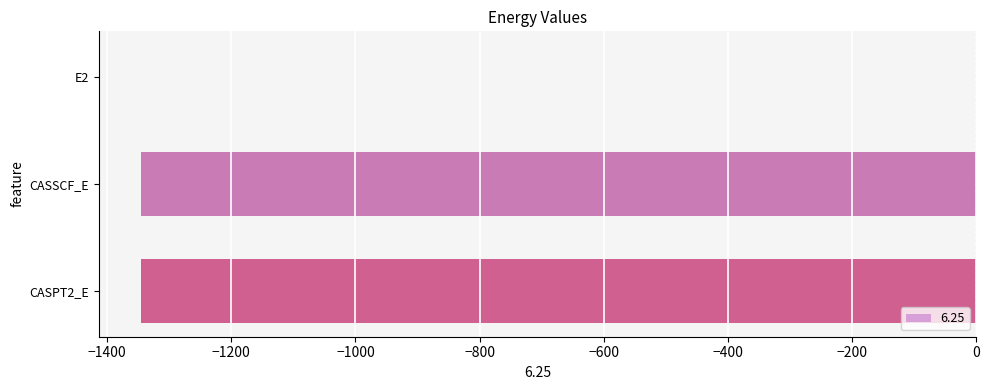

True or false: the data shows -2052.5 at CASPT2_E.

False